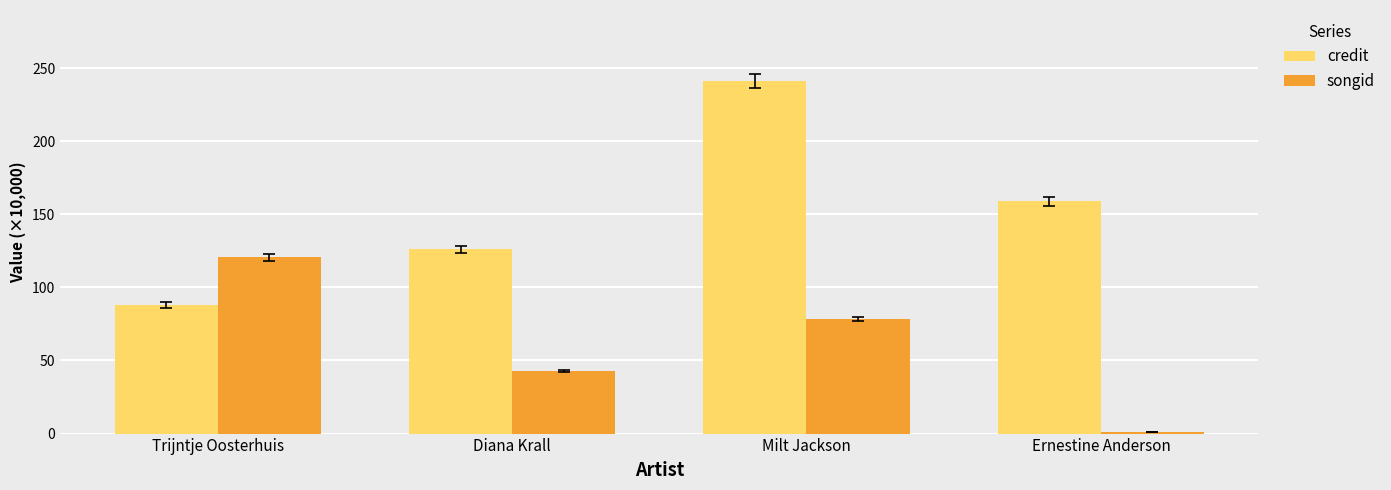

How many groups of bars are there?

4